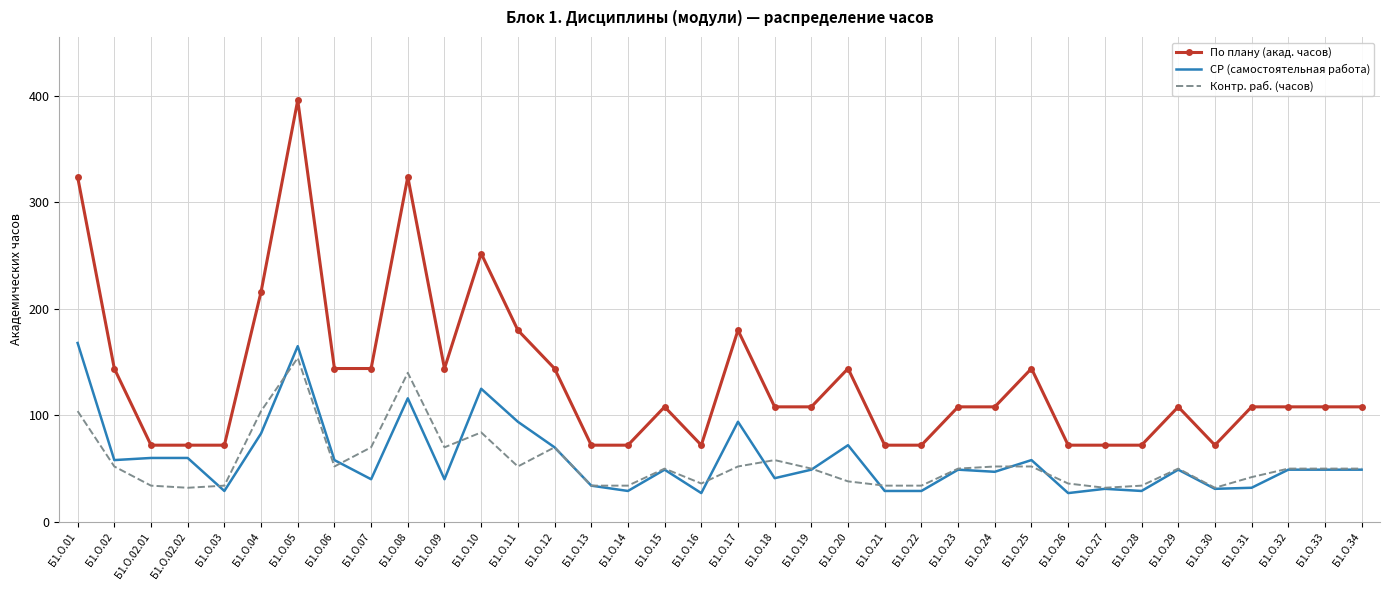

True or false: Контр. раб. (часов) has a value of 93 at Б1.О.24.

False